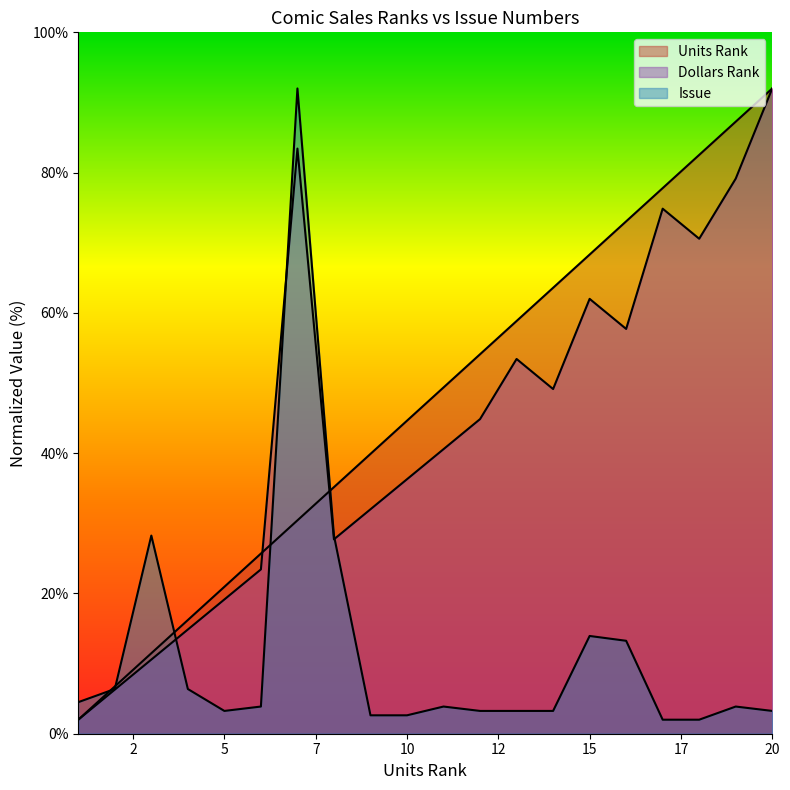

What is the value of the Dollars Rank point at the 3rd from the left?

10.6